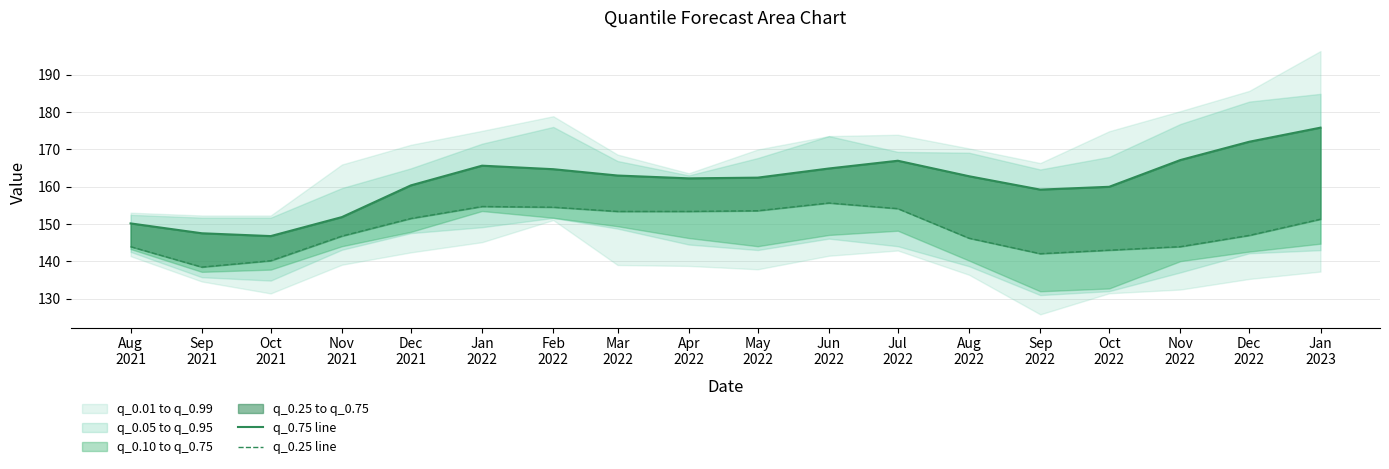

Is this an area chart (filled region under the line)?

No